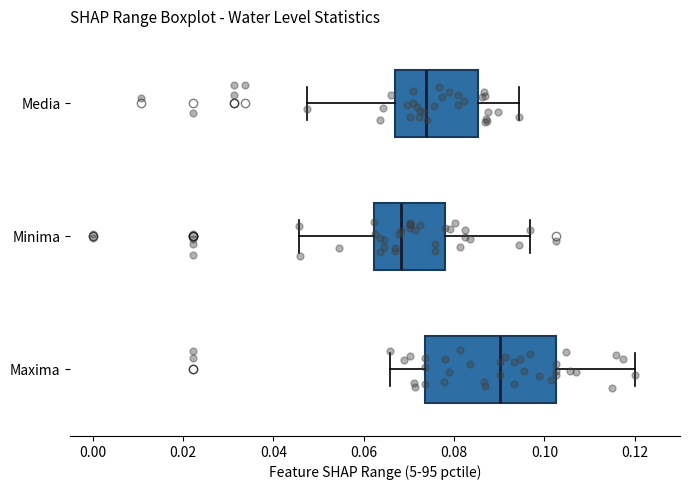

Reading bottom to top, read every box against the x-axis: the position of its median line, the range the box covers, and the ends of its whiskers. The values are not printed on the chart, so give them approximately, as read against the axis.

Maxima: median 0.090, box 0.074 to 0.102, whiskers 0.066 to 0.120
Minima: median 0.068, box 0.062 to 0.078, whiskers 0.046 to 0.096
Media: median 0.074, box 0.066 to 0.086, whiskers 0.048 to 0.094